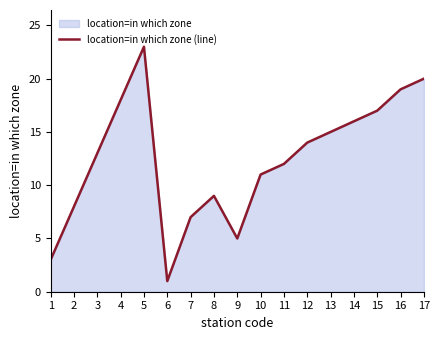

List the labels in order of value, smallest first.

6, 1, 9, 7, 2, 8, 10, 11, 3, 12, 13, 14, 15, 4, 16, 17, 5